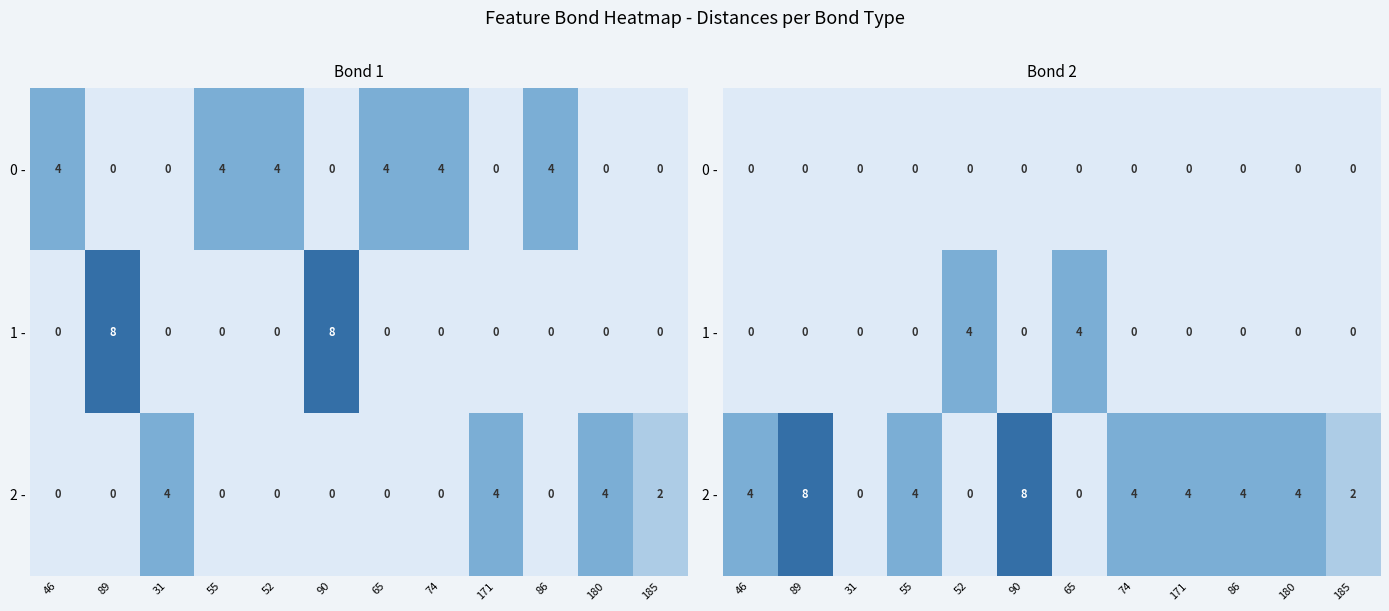

Between 31 and 171, which series saw the biggest shift?

2 -